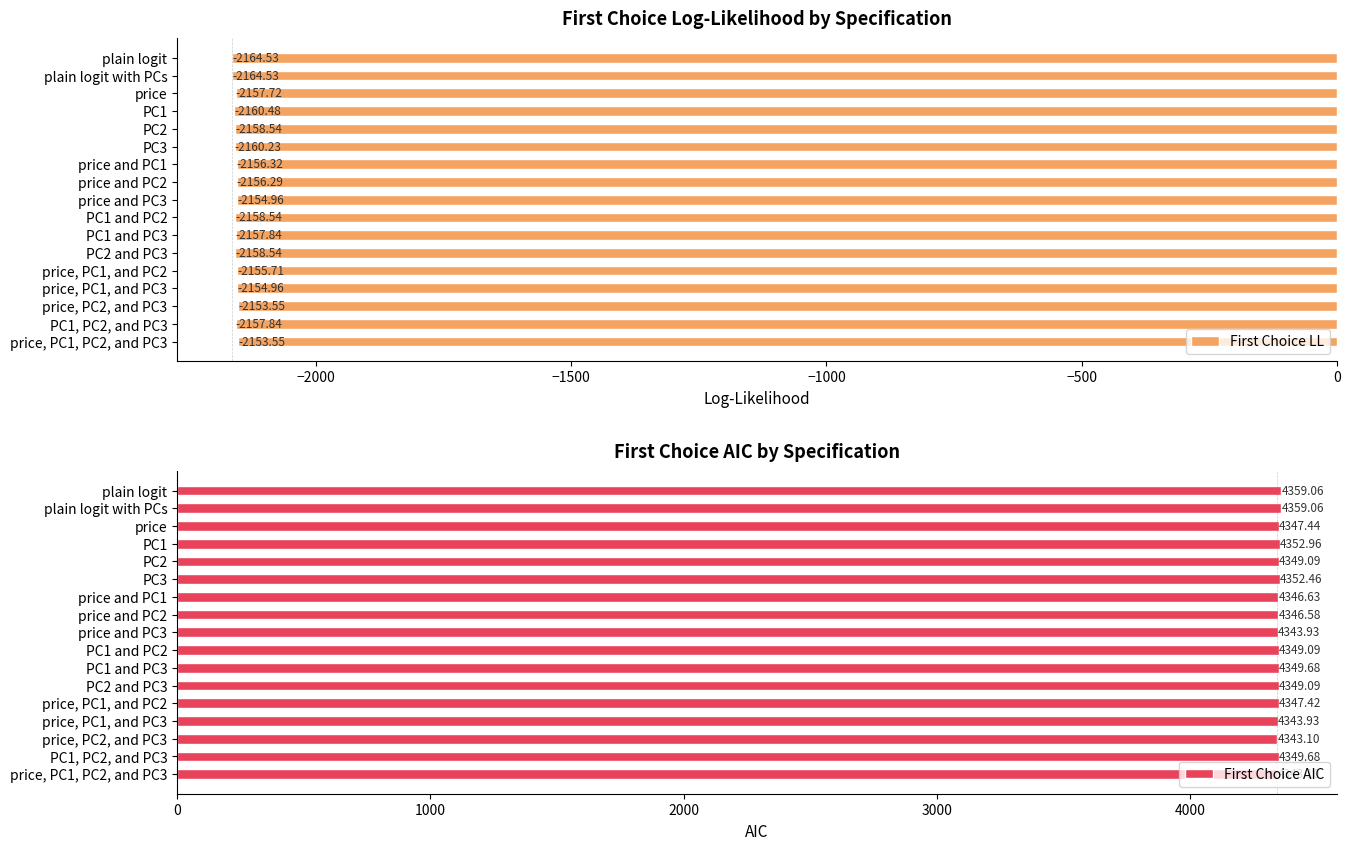

What is the difference between the maximum and minimum values in the First Choice LL series?

11.0